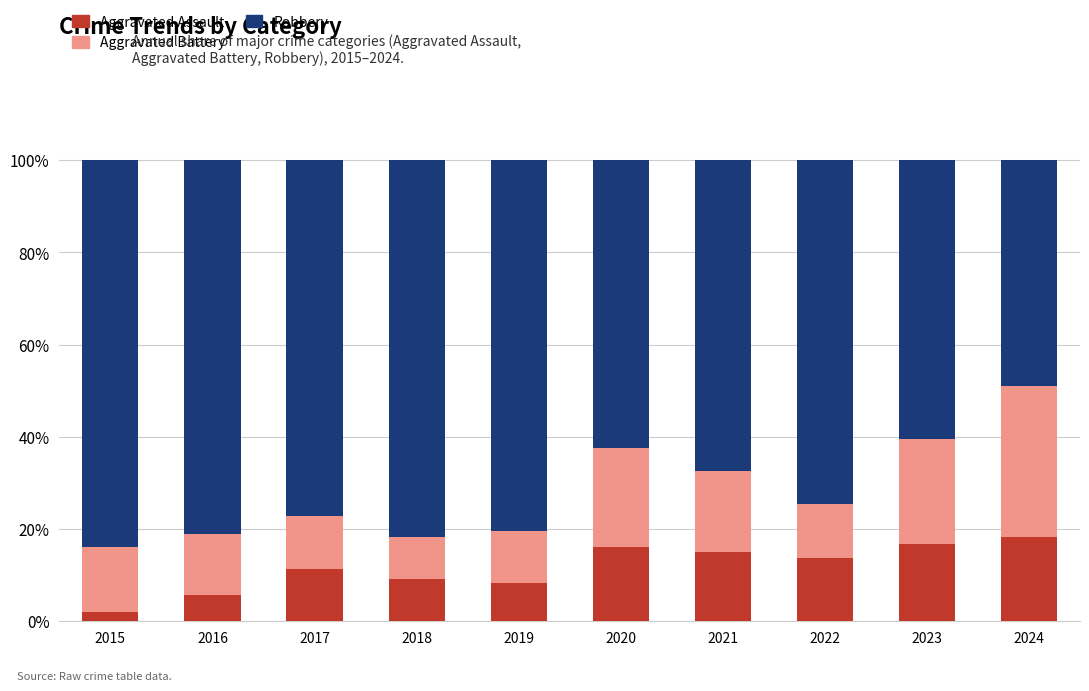

Read the Aggravated Assault value at 2019.

8.2